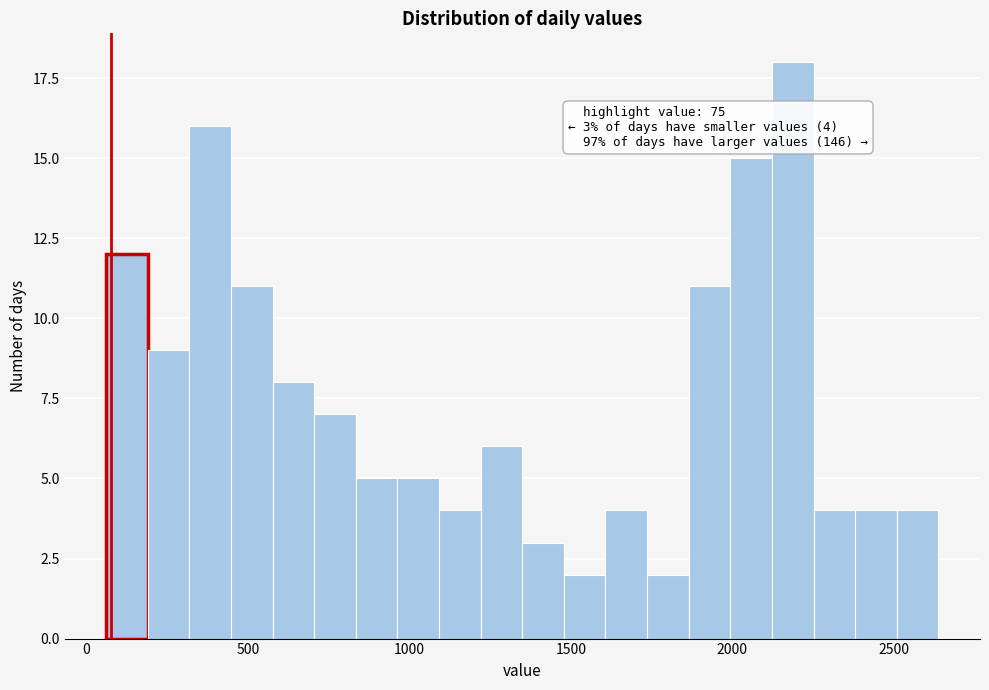

Read against the x-axis, roughly where is the centre of the tallest bar?

2200